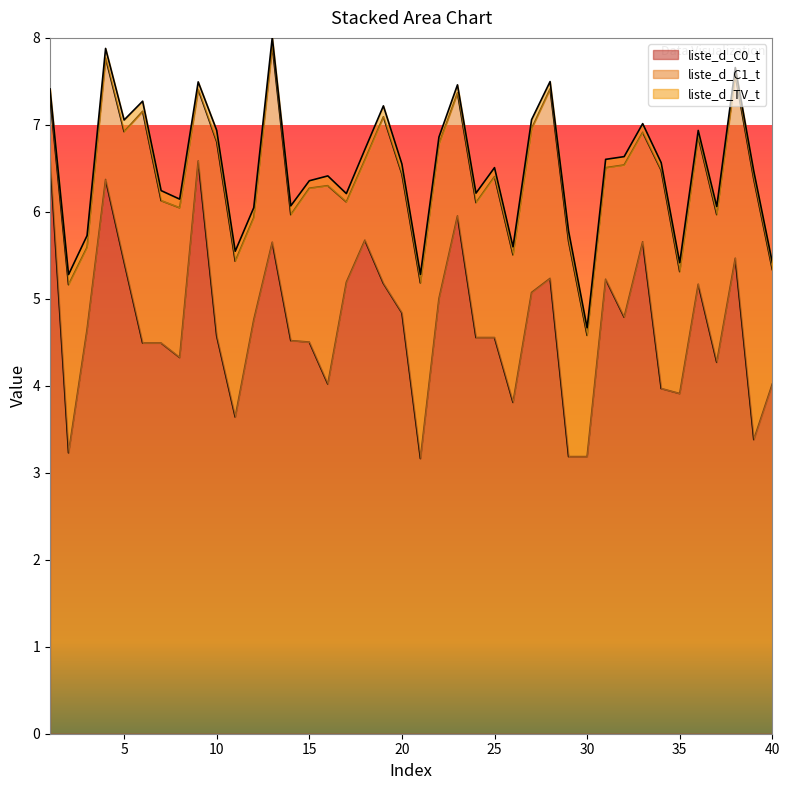

What is the minimum value shown in the chart?

0.1